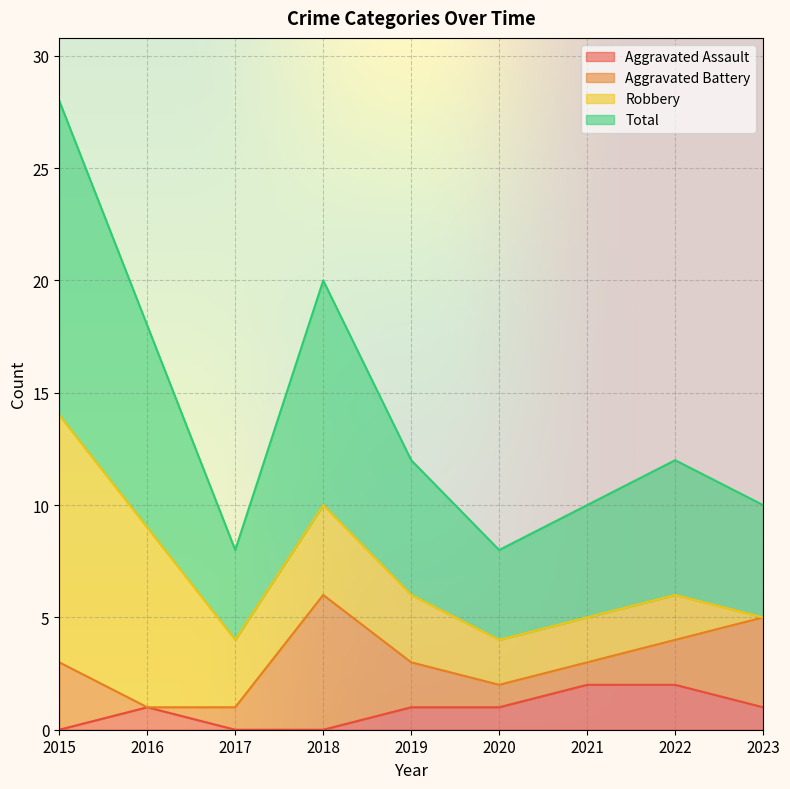

What is the difference between the Total values at 2021 and 2016?

4